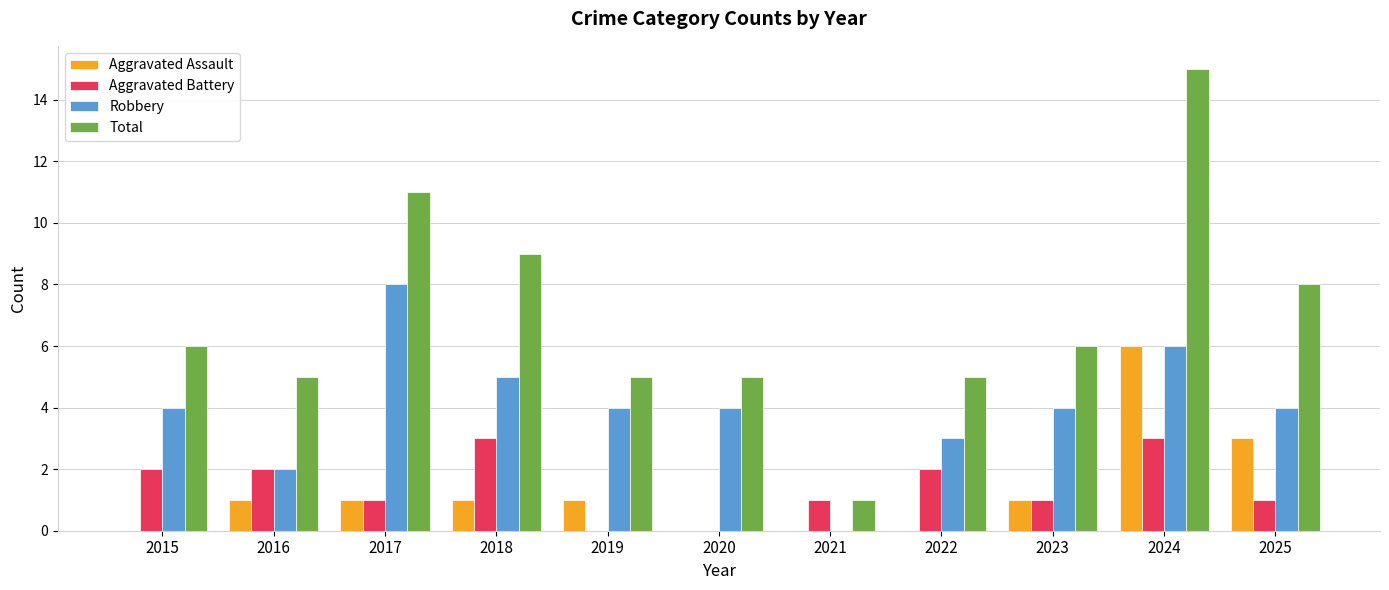

Reading left to right, extract all data points from this chart.

Aggravated Assault: 2015=0	2016=1	2017=1	2018=1	2019=1	2020=0	2021=0	2022=0	2023=1	2024=6	2025=3
Aggravated Battery: 2015=2	2016=2	2017=1	2018=3	2019=0	2020=0	2021=1	2022=2	2023=1	2024=3	2025=1
Robbery: 2015=4	2016=2	2017=8	2018=5	2019=4	2020=4	2021=0	2022=3	2023=4	2024=6	2025=4
Total: 2015=6	2016=5	2017=11	2018=9	2019=5	2020=5	2021=1	2022=5	2023=6	2024=15	2025=8